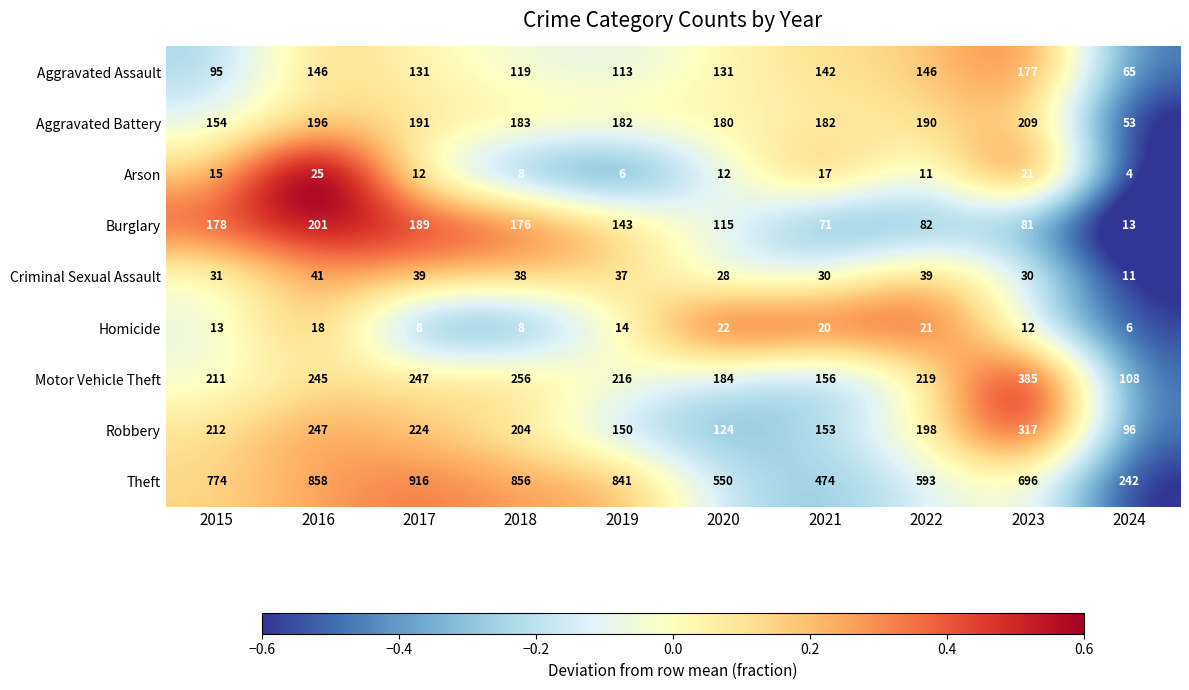

Rank the categories by Robbery value from lowest to highest.

2024, 2020, 2019, 2021, 2022, 2018, 2015, 2017, 2016, 2023